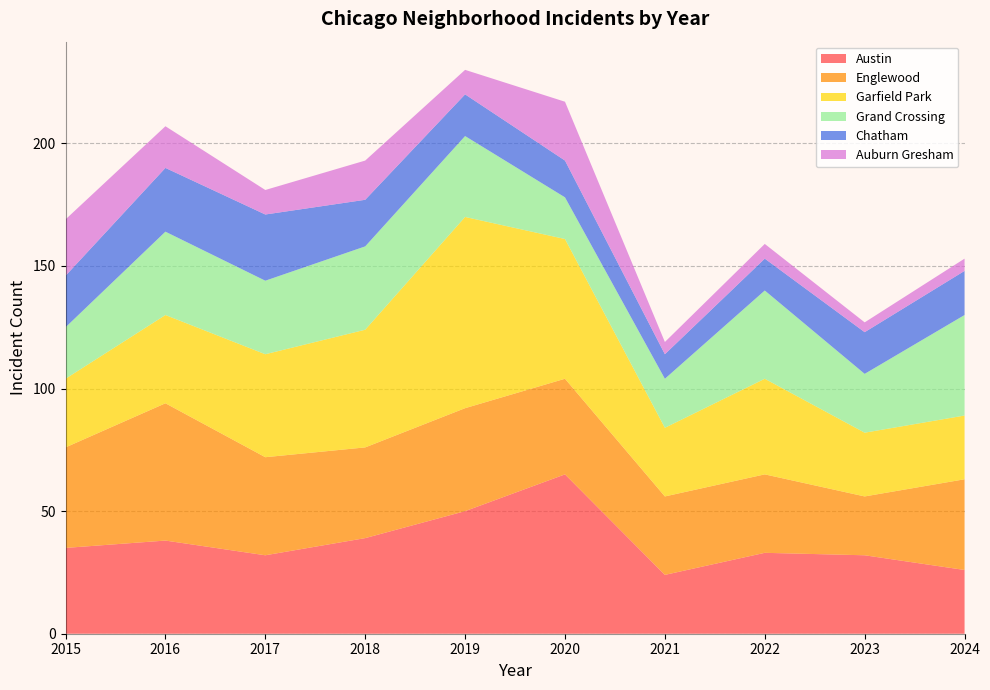

Reading right to left, extract all data points from this chart.

Austin: 2024=26	2023=32	2022=33	2021=24	2020=65	2019=50	2018=39	2017=32	2016=38	2015=35
Englewood: 2024=37	2023=24	2022=32	2021=32	2020=39	2019=42	2018=37	2017=40	2016=56	2015=41
Garfield Park: 2024=26	2023=26	2022=39	2021=28	2020=57	2019=78	2018=48	2017=42	2016=36	2015=28
Grand Crossing: 2024=41	2023=24	2022=36	2021=20	2020=17	2019=33	2018=34	2017=30	2016=34	2015=21
Chatham: 2024=18	2023=17	2022=13	2021=10	2020=15	2019=17	2018=19	2017=27	2016=26	2015=21
Auburn Gresham: 2024=5	2023=4	2022=6	2021=5	2020=24	2019=10	2018=16	2017=10	2016=17	2015=23